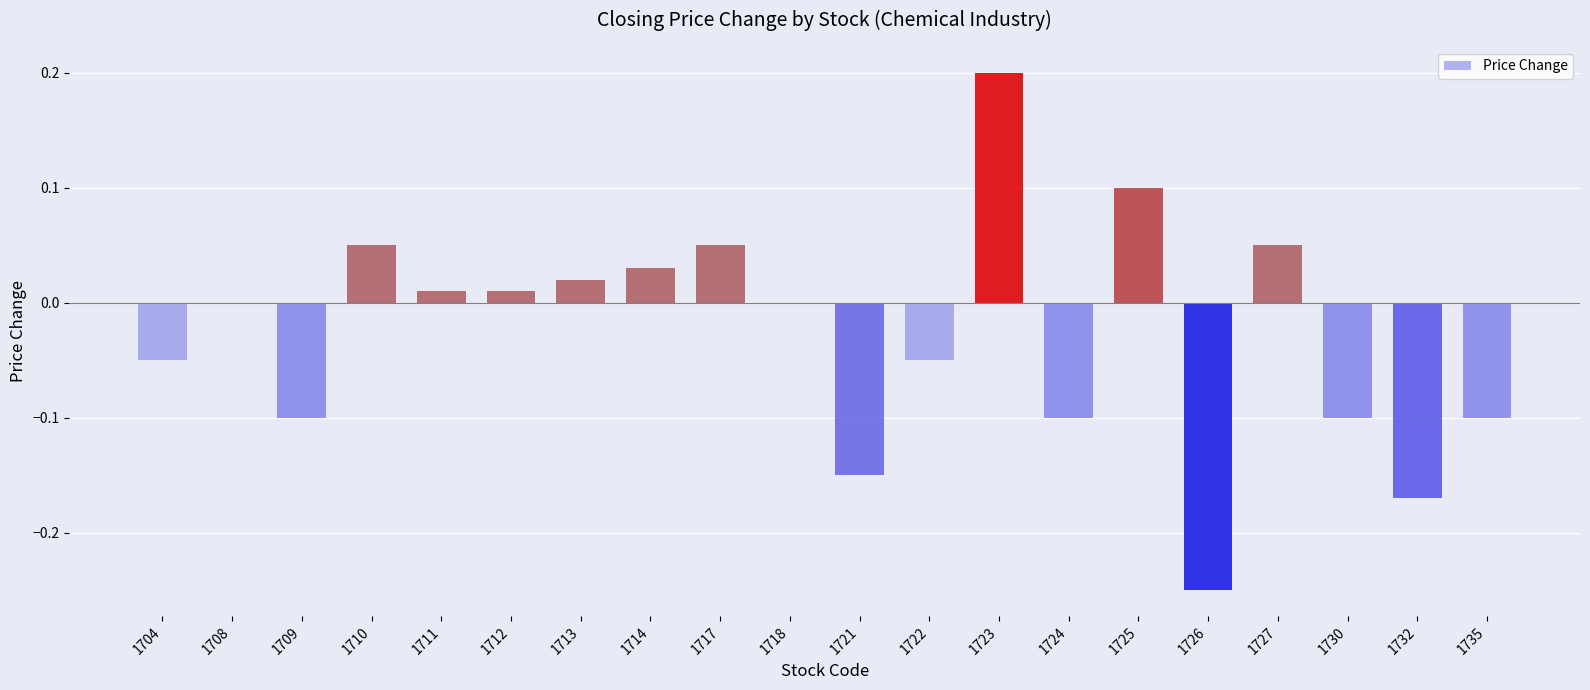

How many categories are shown in the chart?

20